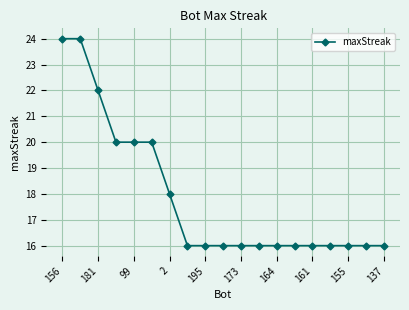

What is the value of the 1st point from the left?

24